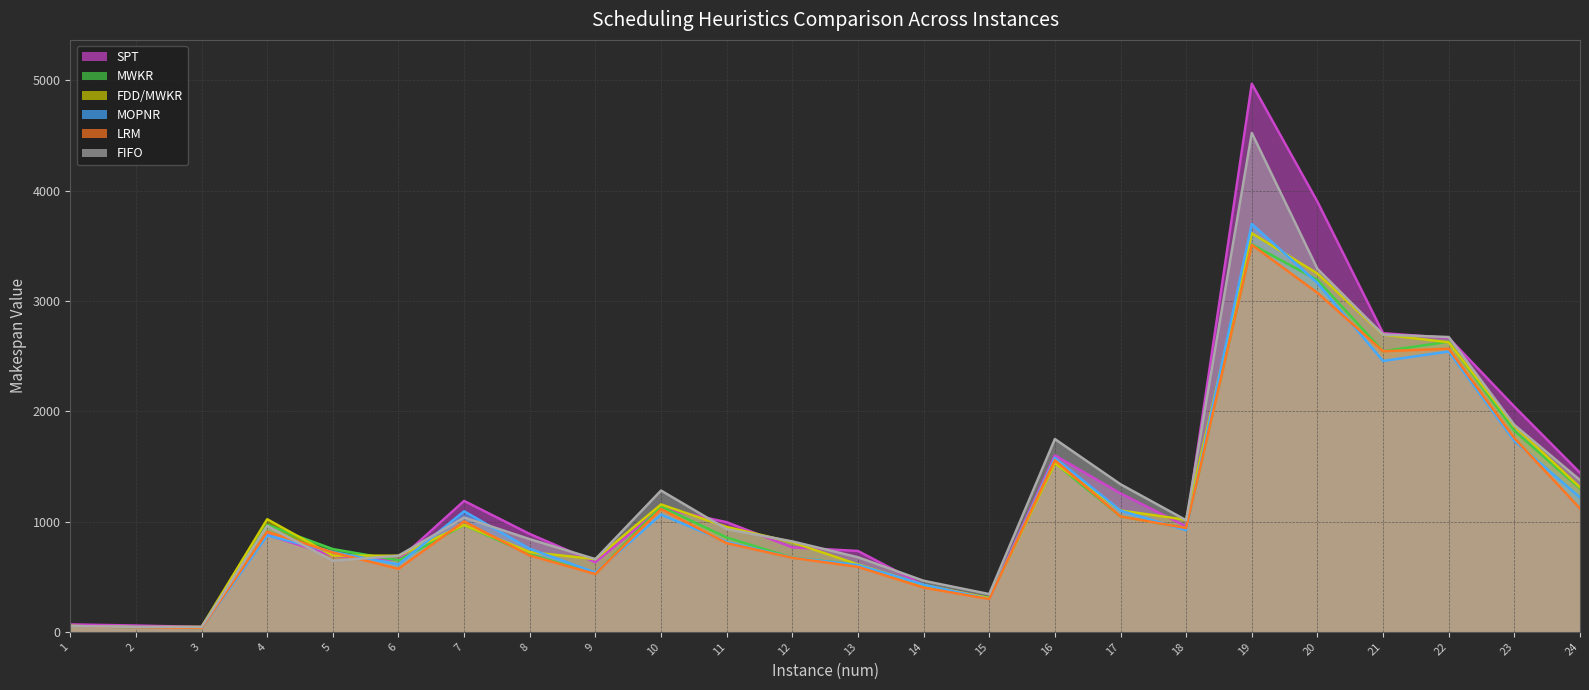

At which category does FIFO reach its first local peak?

4